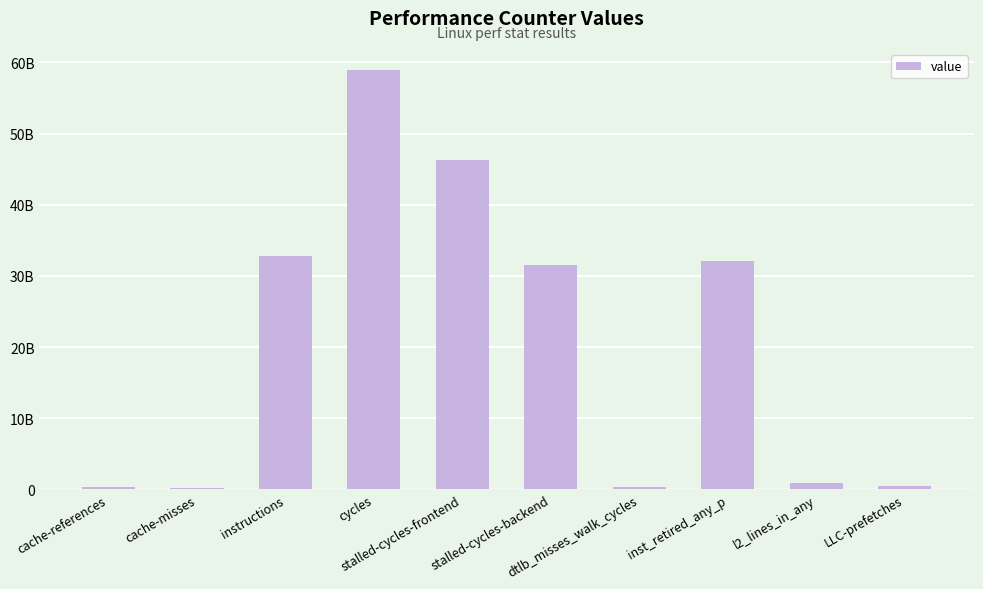

Which label corresponds to the largest value in the chart?

cycles